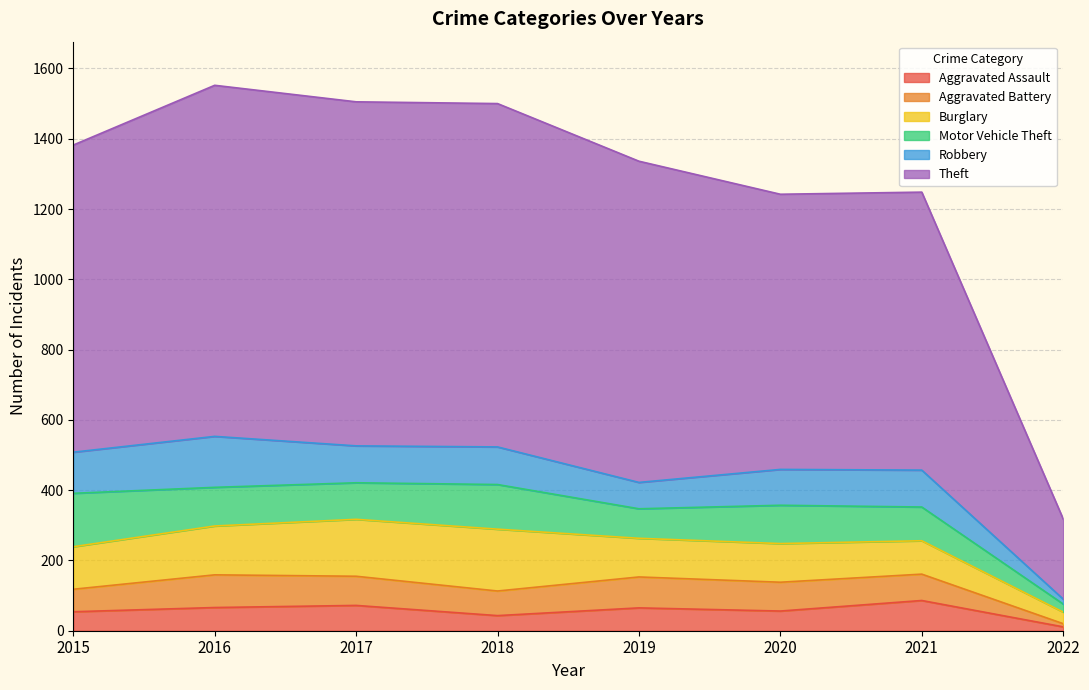

What is the minimum value for Aggravated Assault?

11